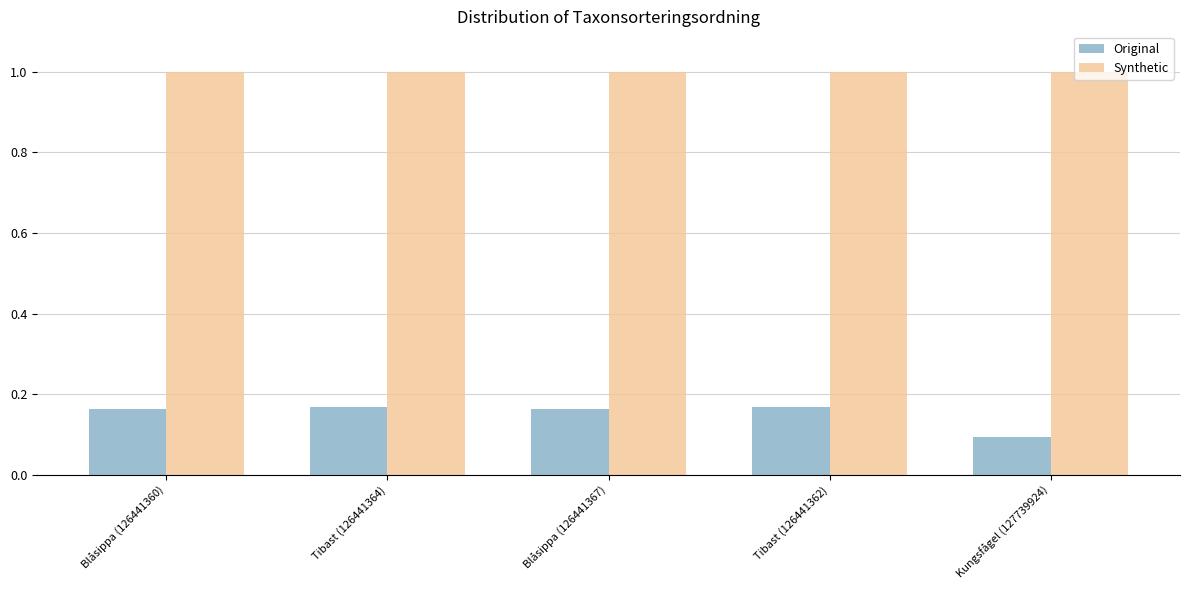

Are the bars grouped side by side (vs. stacked)?

Yes